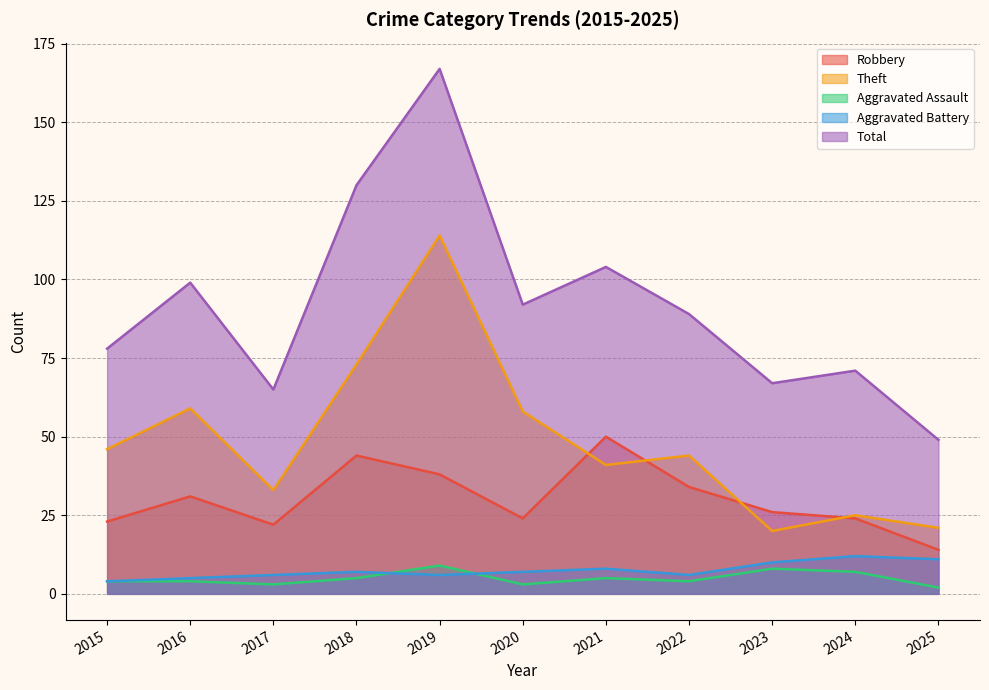

Reading right to left, list all the values displayed in this chart.

Robbery: 2025=14	2024=24	2023=26	2022=34	2021=50	2020=24	2019=38	2018=44	2017=22	2016=31	2015=23
Theft: 2025=21	2024=25	2023=20	2022=44	2021=41	2020=58	2019=114	2018=73	2017=33	2016=59	2015=46
Aggravated Assault: 2025=2	2024=7	2023=8	2022=4	2021=5	2020=3	2019=9	2018=5	2017=3	2016=4	2015=4
Aggravated Battery: 2025=11	2024=12	2023=10	2022=6	2021=8	2020=7	2019=6	2018=7	2017=6	2016=5	2015=4
Total: 2025=49	2024=71	2023=67	2022=89	2021=104	2020=92	2019=167	2018=130	2017=65	2016=99	2015=78